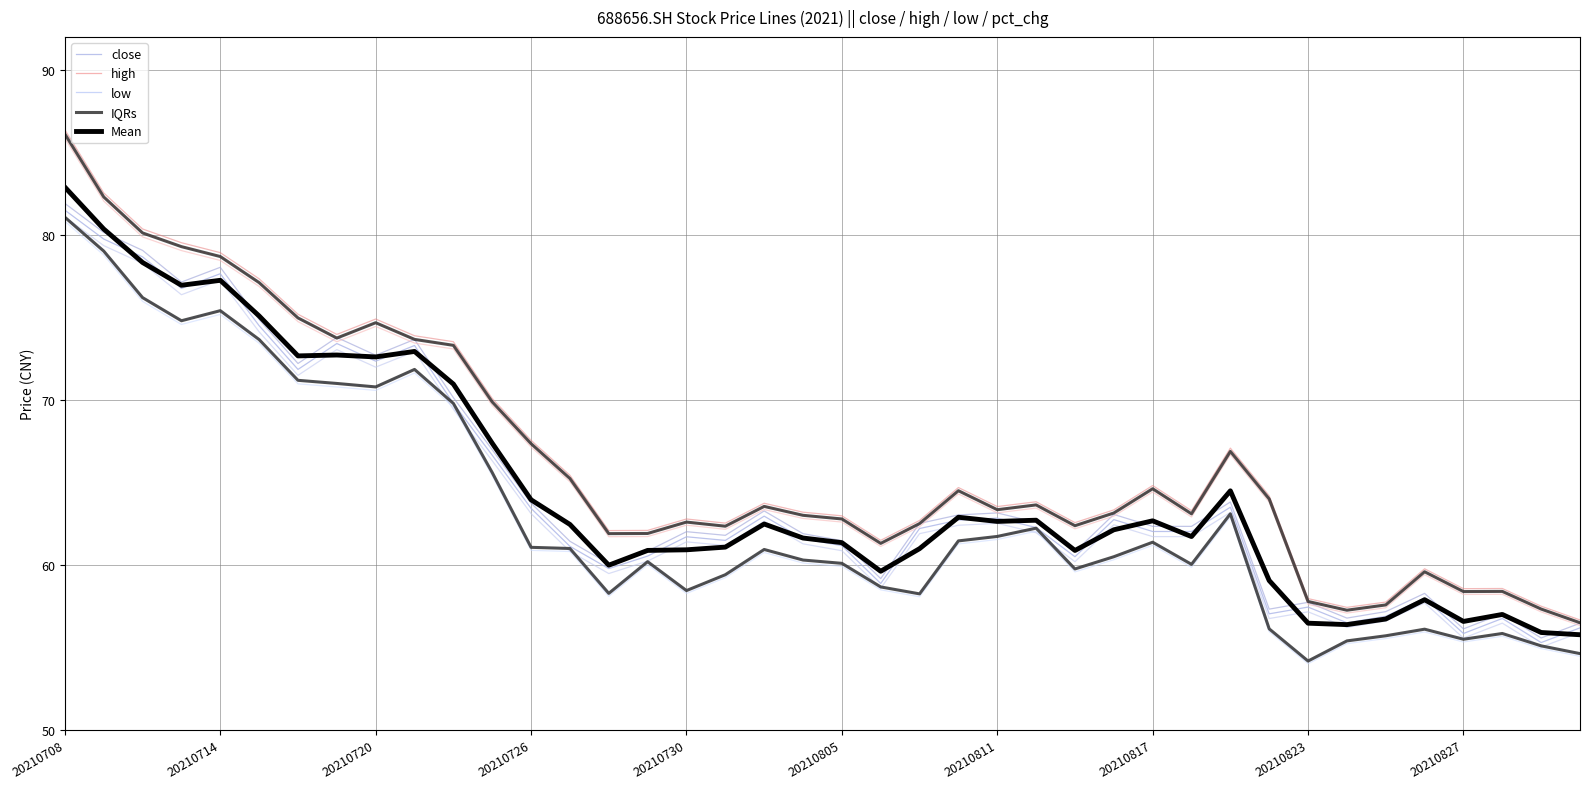

Is the value of low at 31 greater than the value of Mean at 26?

No